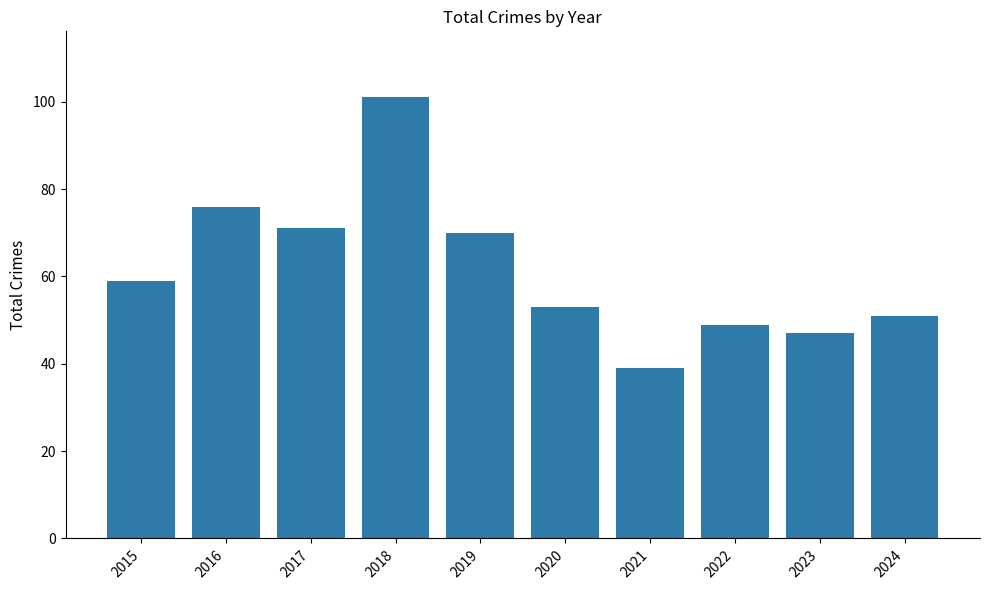

The chart shows a value of 133 at 2018. True or false?

False